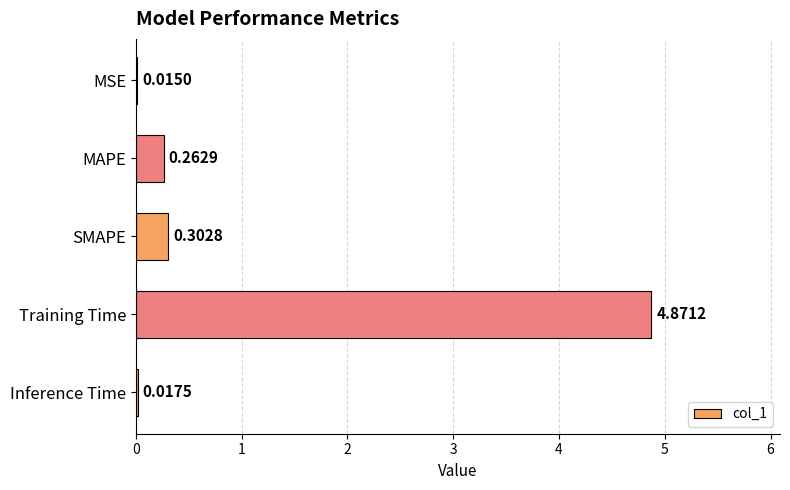

What is the change in value from MSE to Training Time?

+4.9